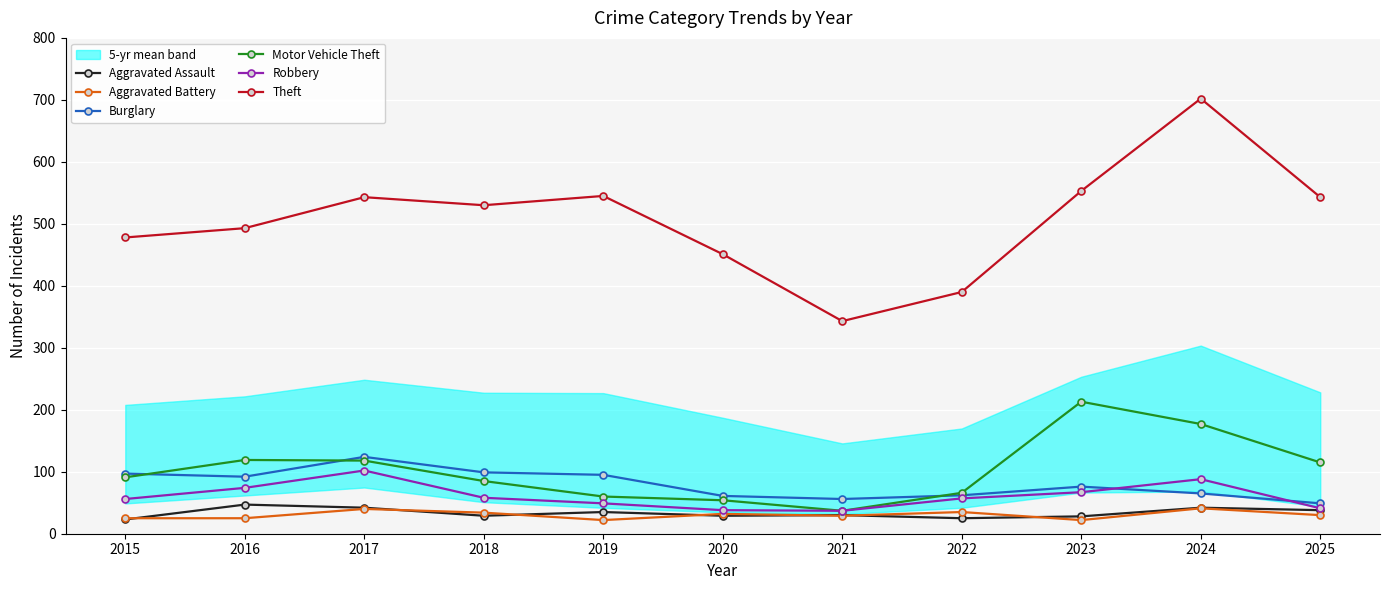

Is the value of Theft at 2018 greater than the value of Aggravated Battery at 2019?

Yes